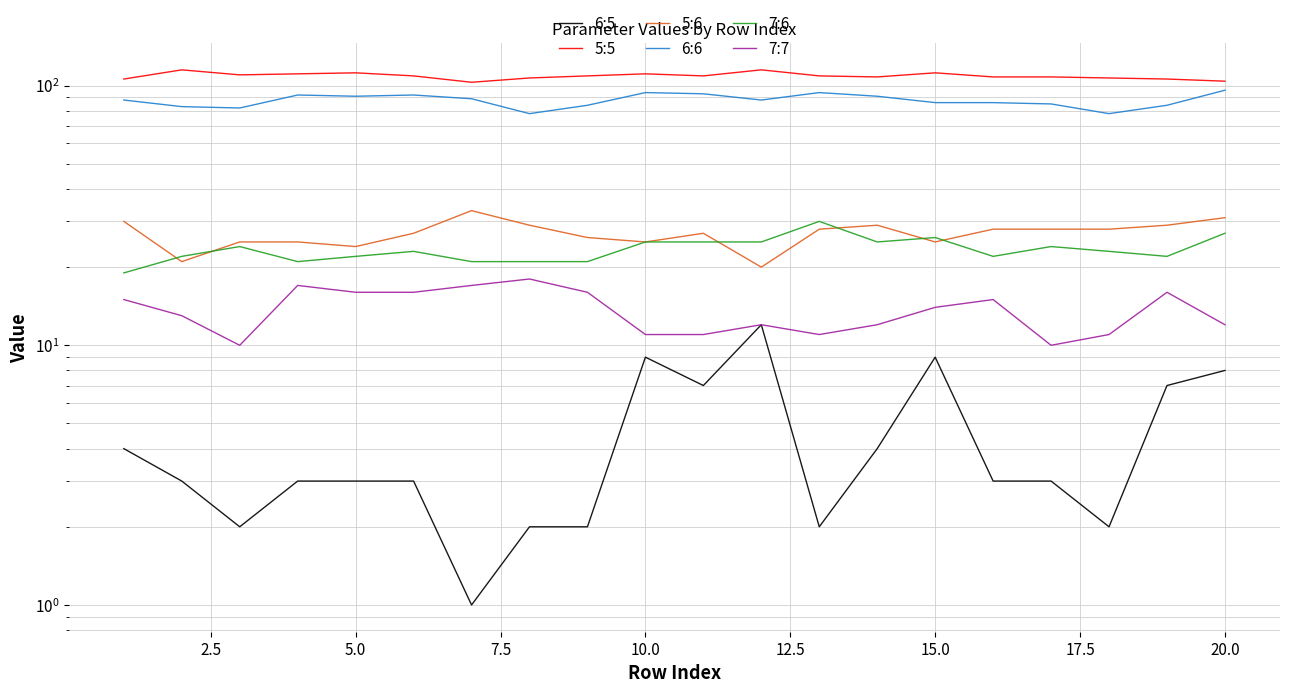

How many values in the 7:7 series are below 14?

10